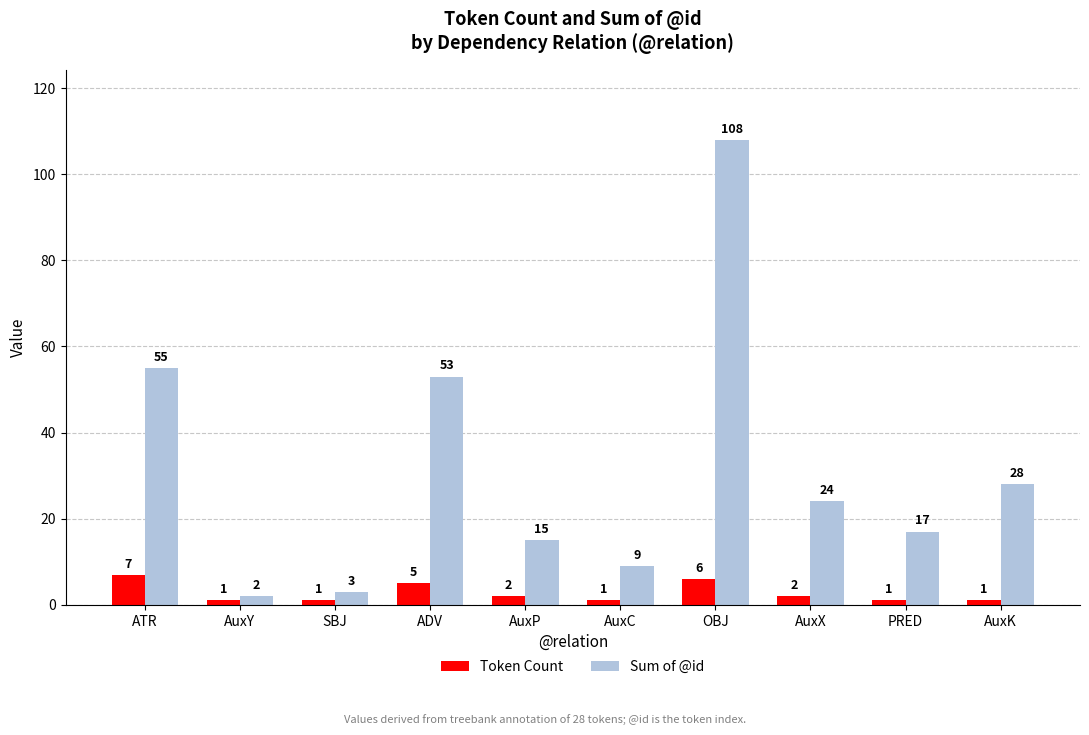

List the series in order of their peak value, highest first.

Sum of @id, Token Count